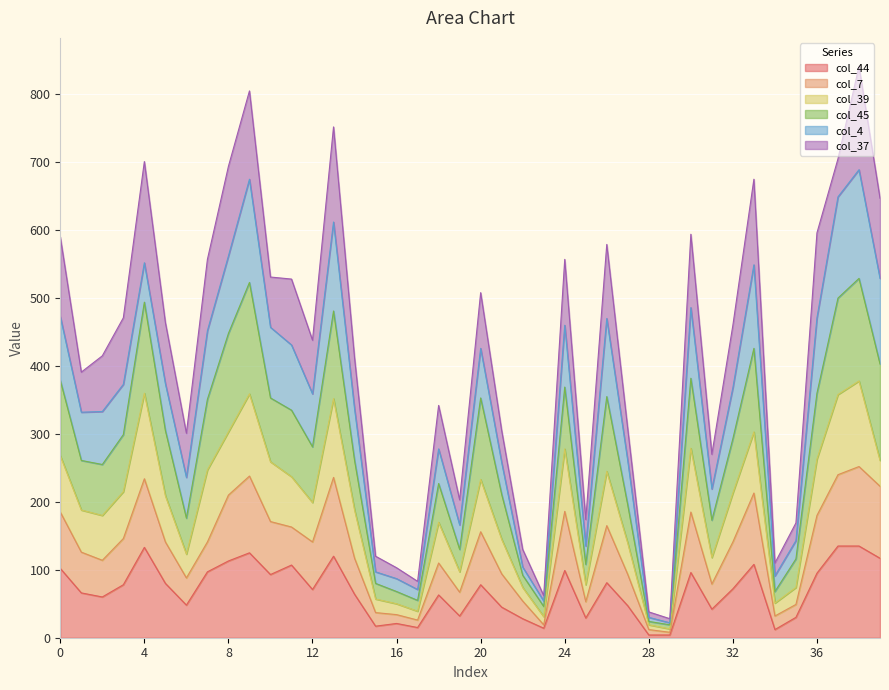

Which series has the largest total across all categories?

col_45